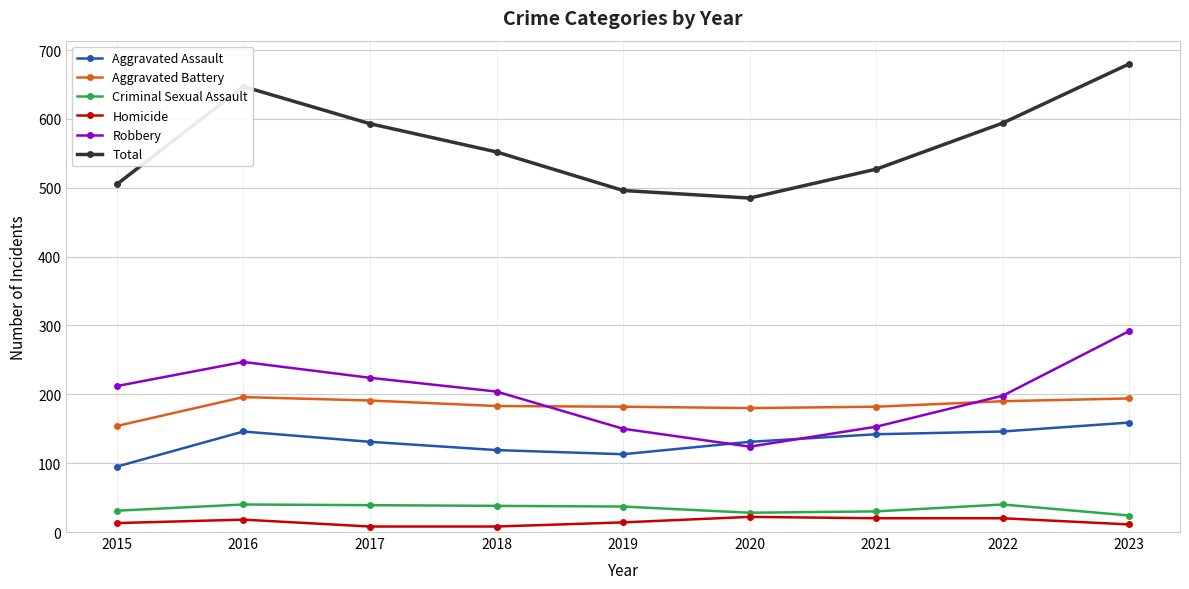

What is the spread (max minus min) of values at 2022?

574